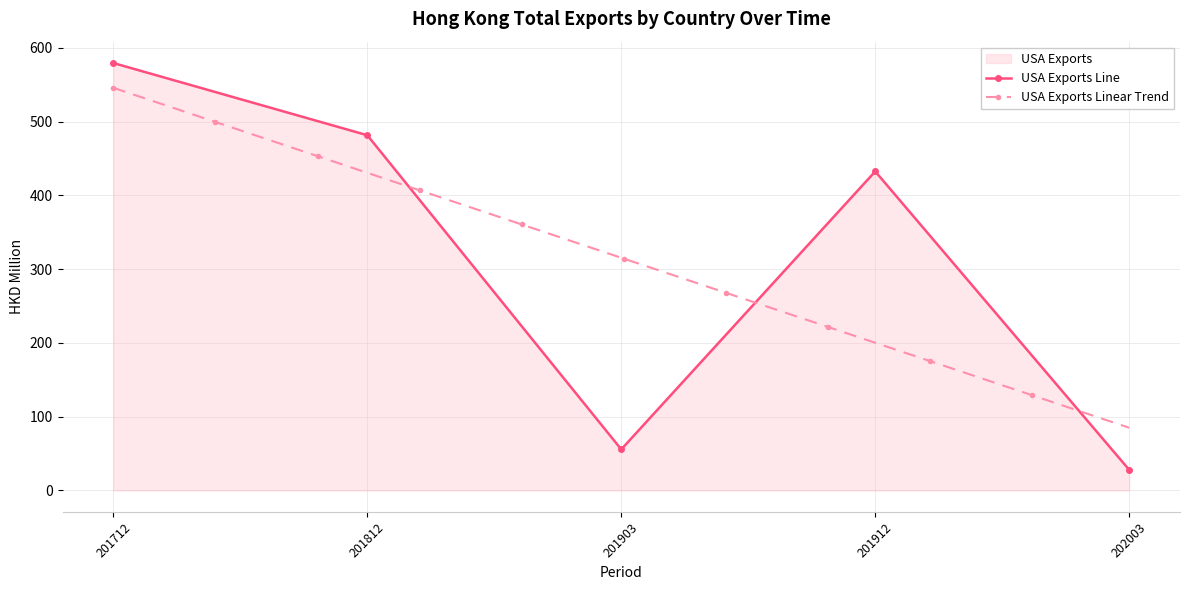

Which category has the highest value across all series?

201712